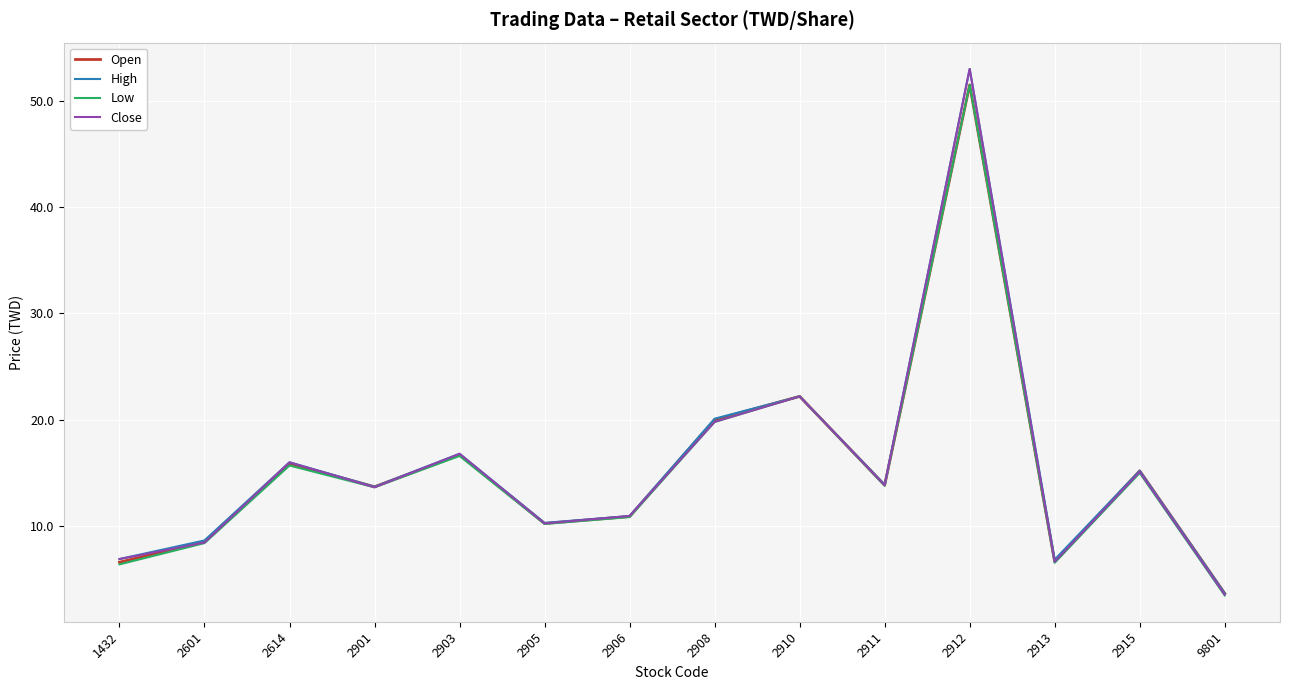

The value of Open at 2903 is 24.3. True or false?

False